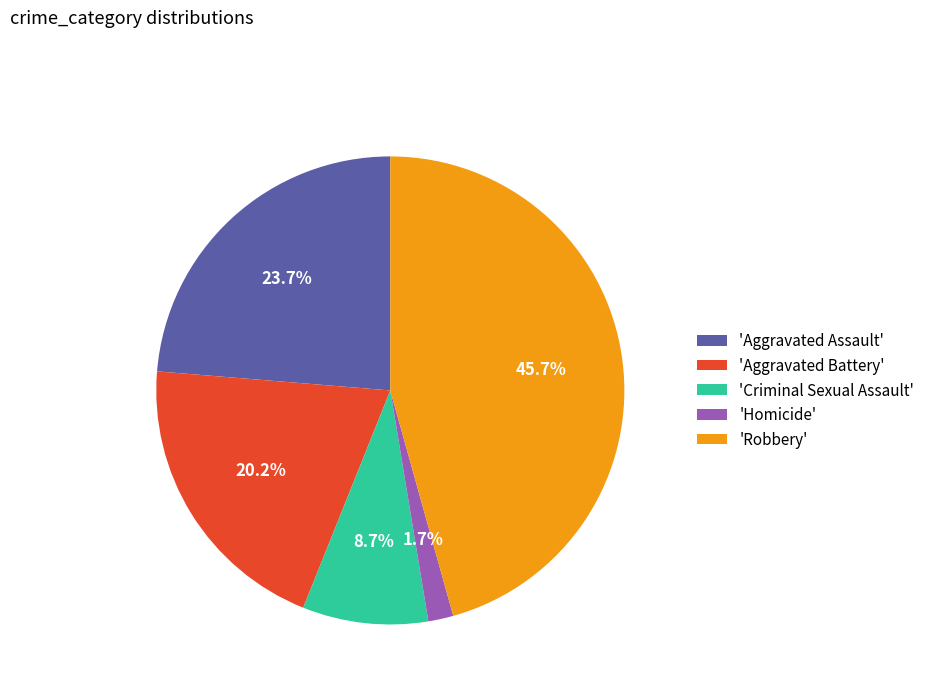

Which has a higher value, 'Aggravated Assault' or 'Criminal Sexual Assault'?

'Aggravated Assault'